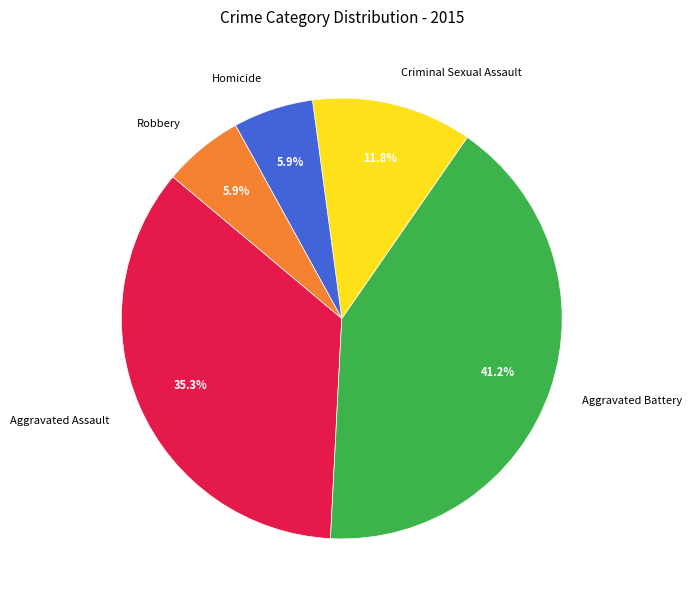

Is there a majority slice in this chart?

No